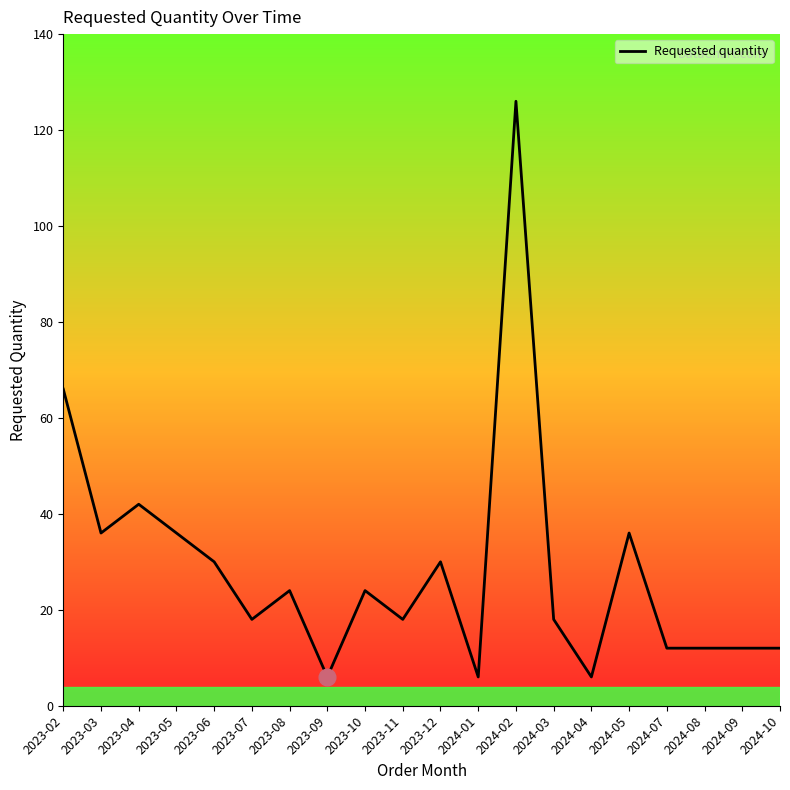

Does the chart display data point markers on the line(s)?

No